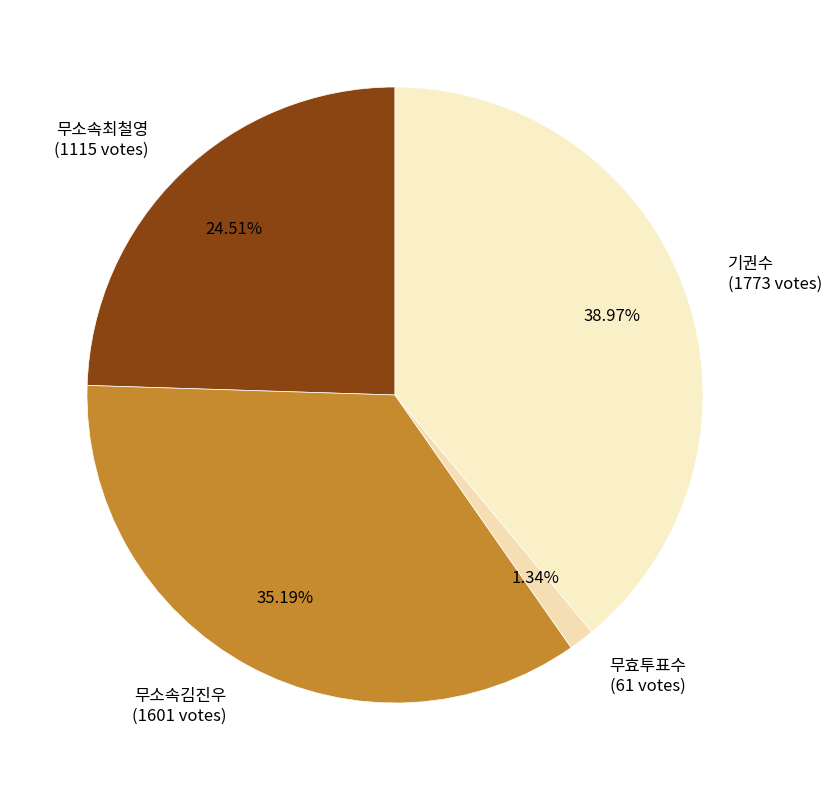

Is it true that 무소속김진우 is 41% of the pie?

False